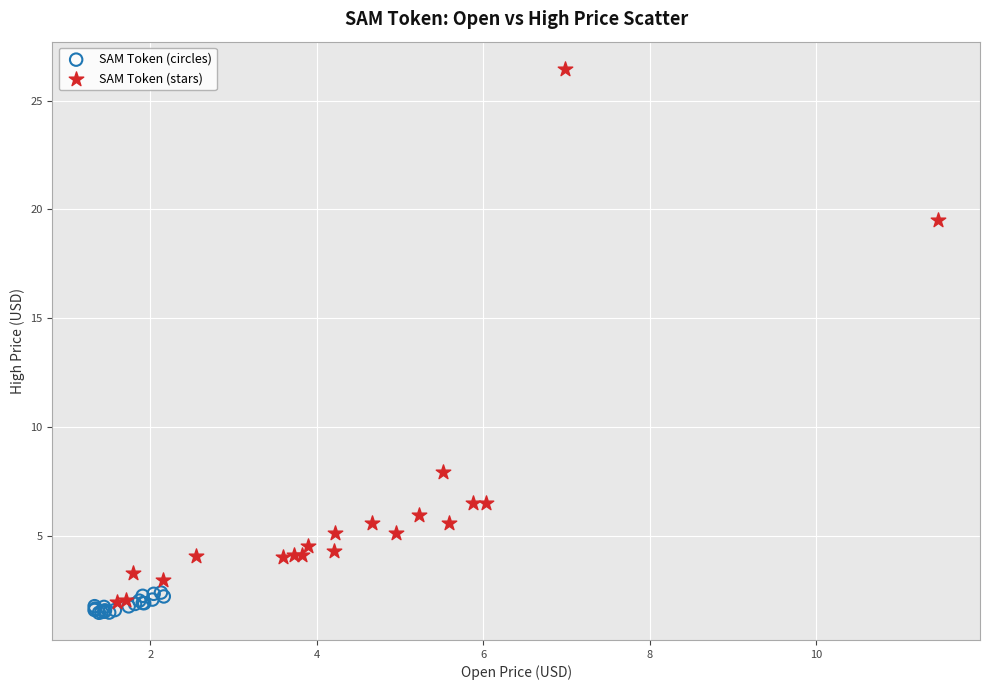

Which series reaches the minimum Y coordinate?

SAM Token (circles)